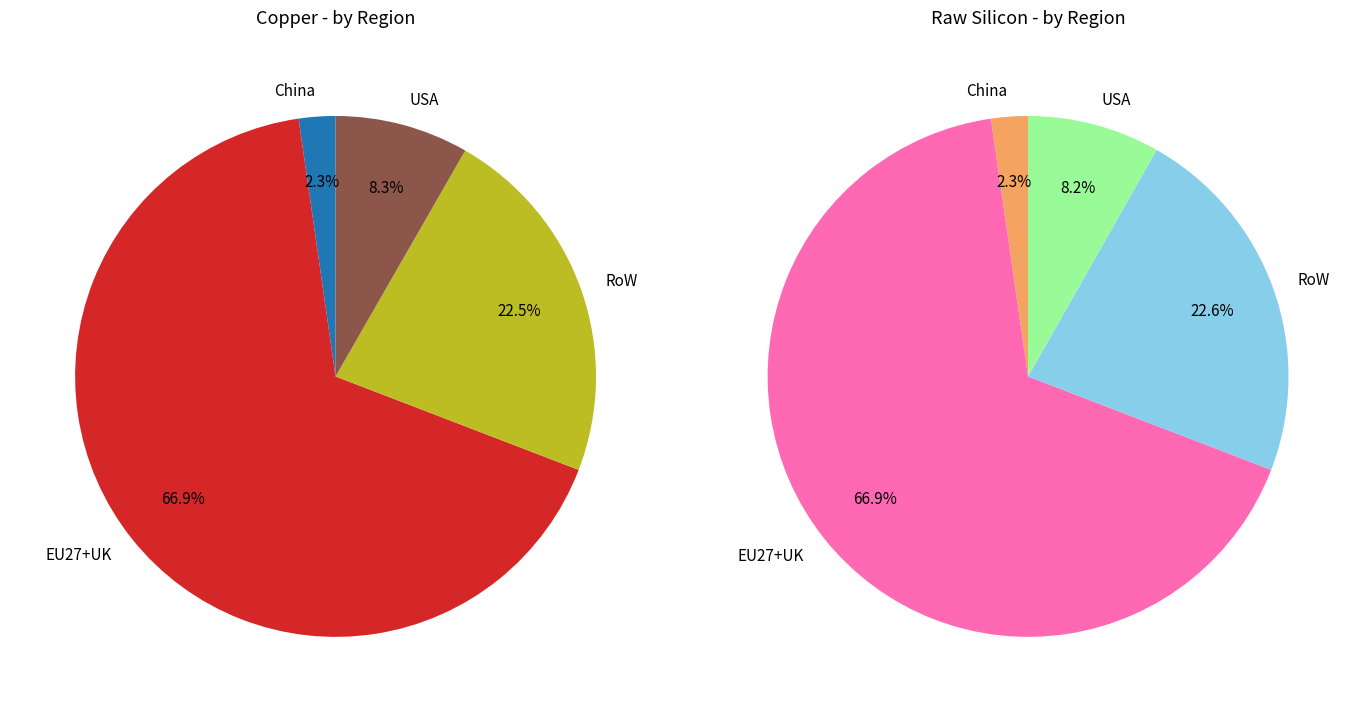

True or false: 0 accounts for 88% of the total.

False